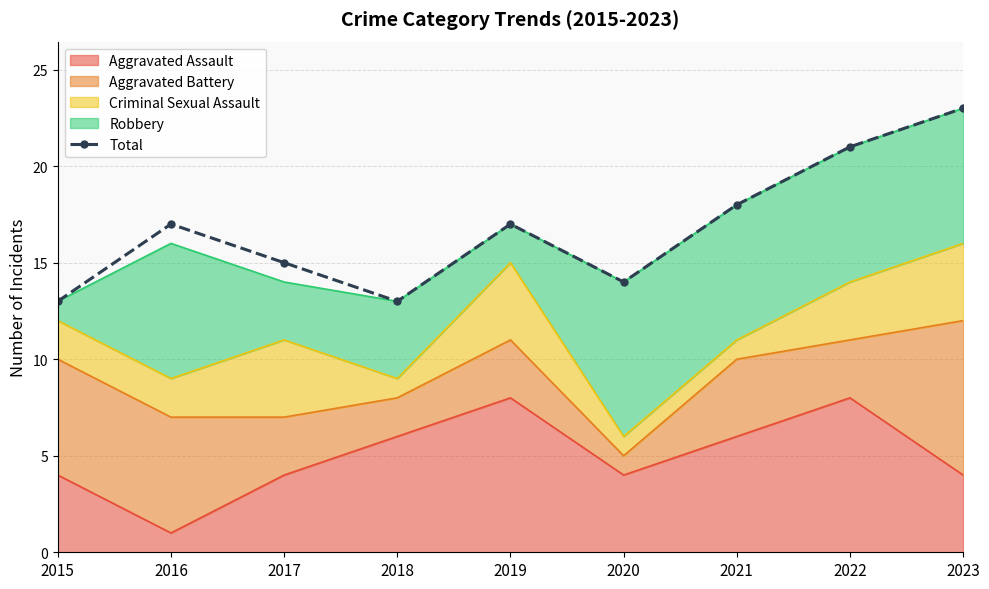

What is the maximum value shown in the chart?

23